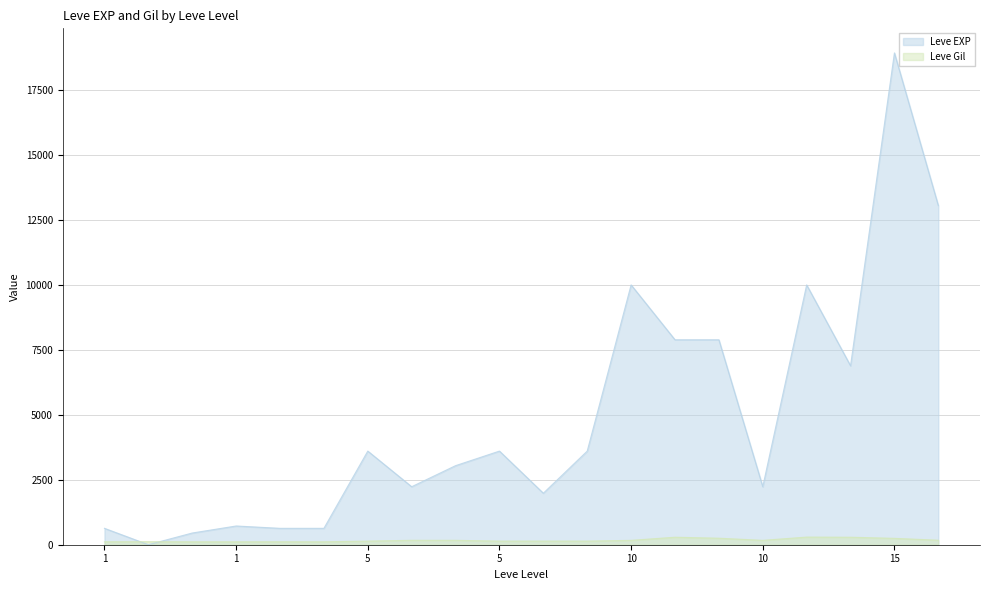

At how many categories does at least one series exceed 6536?

7